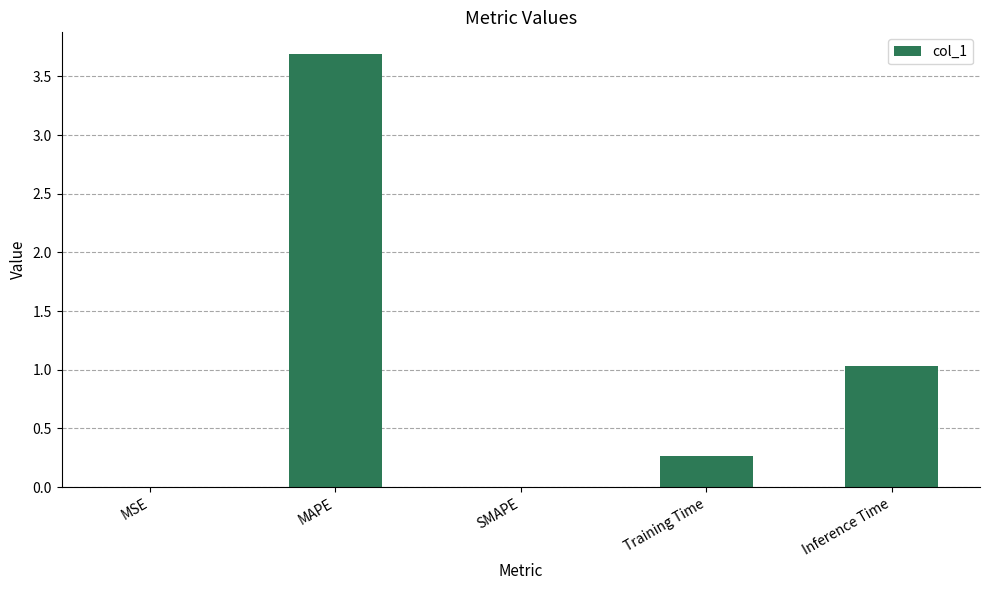

Does the chart contain stacked bars?

No